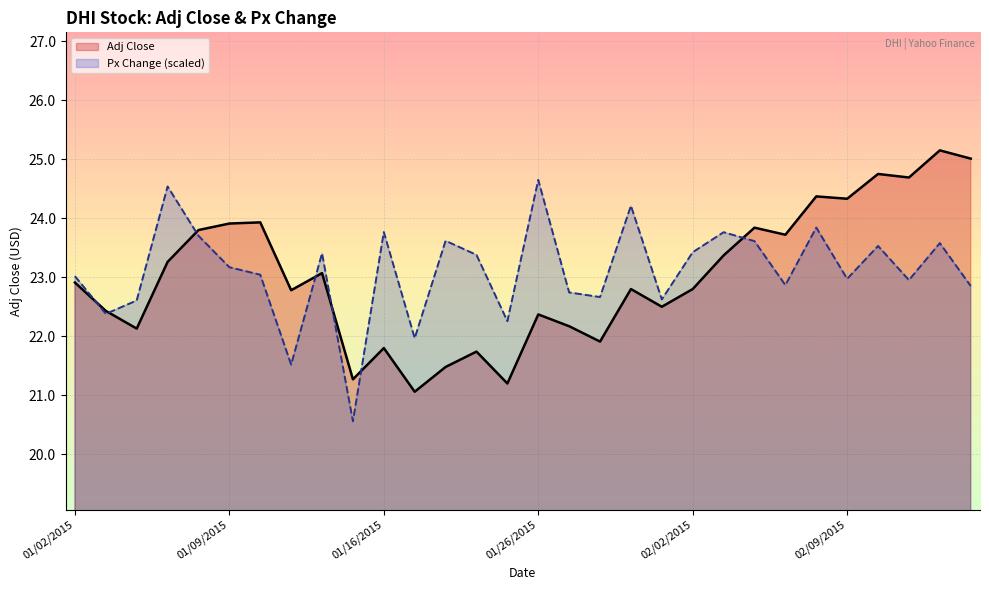

Between 01/26/2015 and 02/10/2015, which series saw the biggest shift?

Adj Close